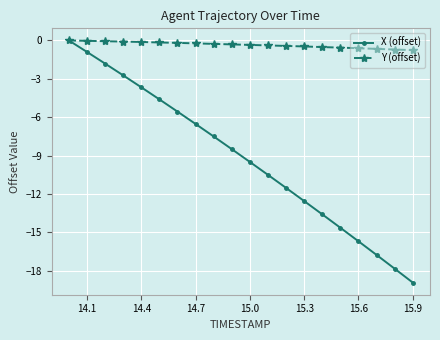

List the series in order of their overall mean, highest first.

Y (offset), X (offset)